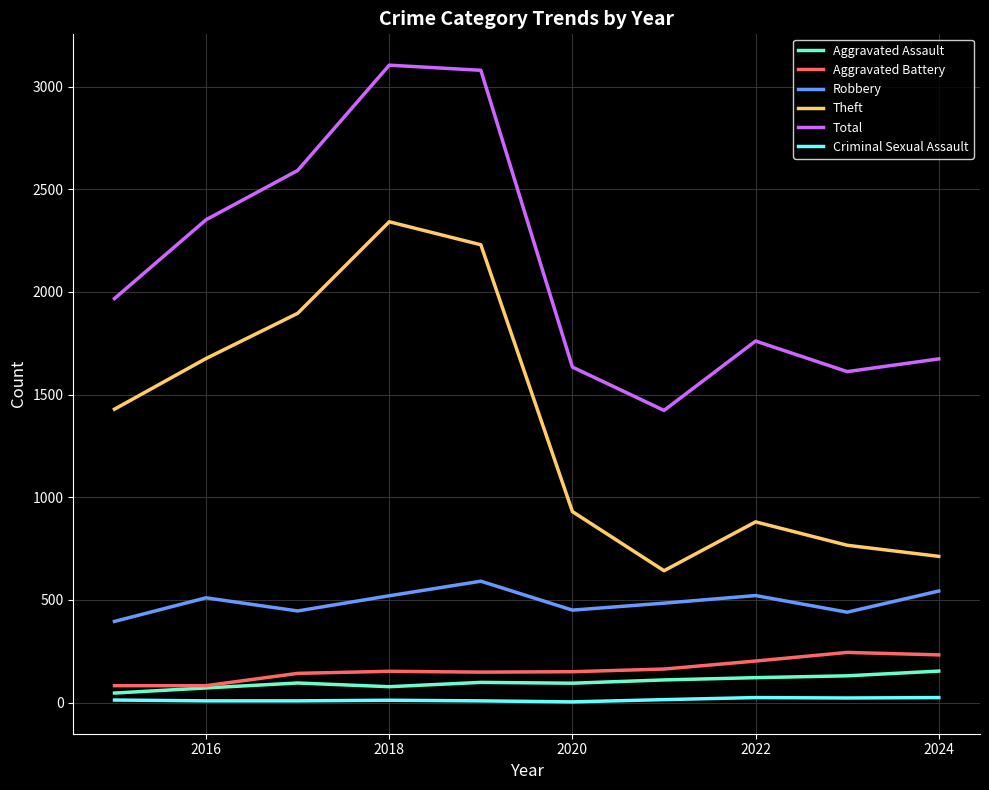

Which series has the largest total across all categories?

Total